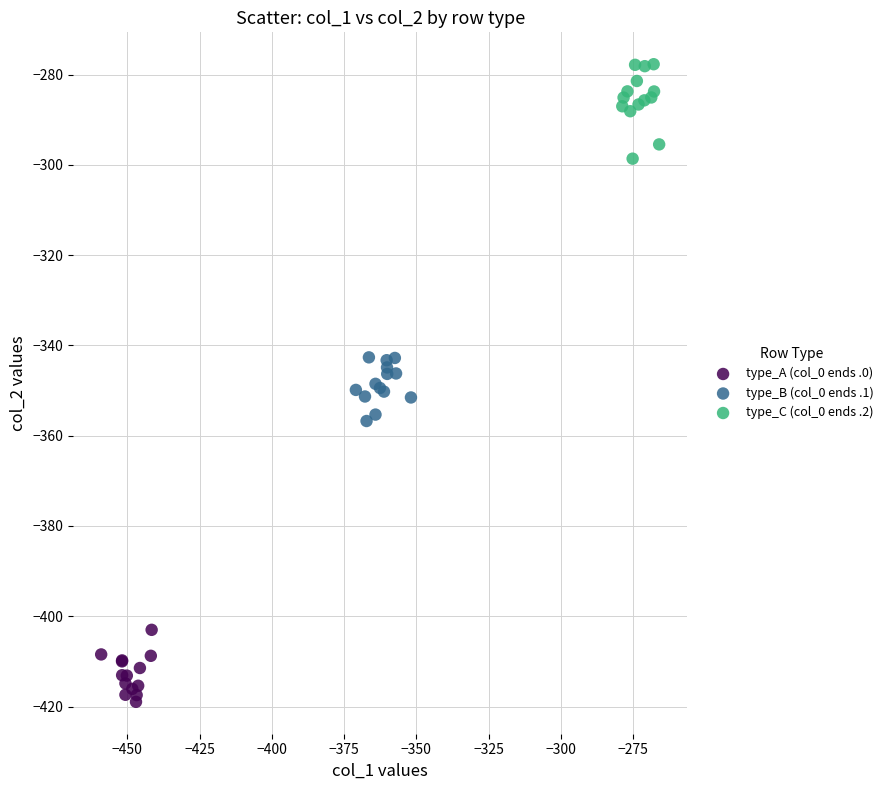

Which series contains the lowest Y value?

type_A (col_0 ends .0)